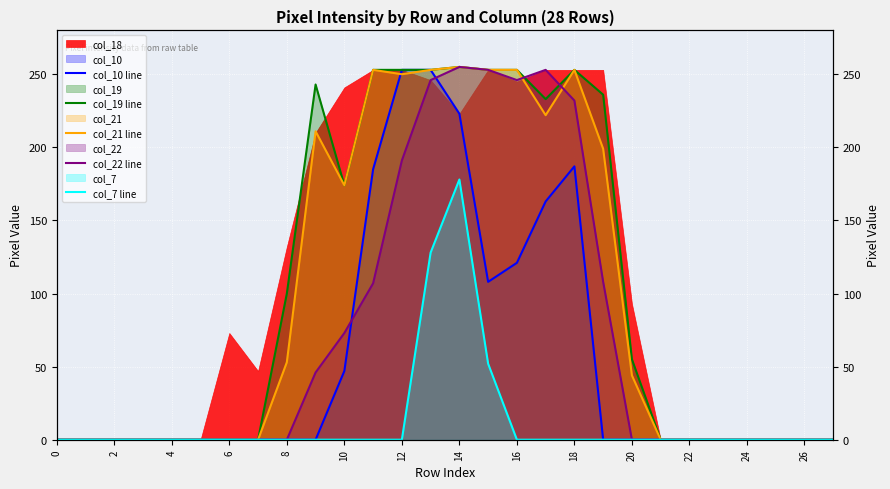

Where is the first local maximum for col_7 line?

14